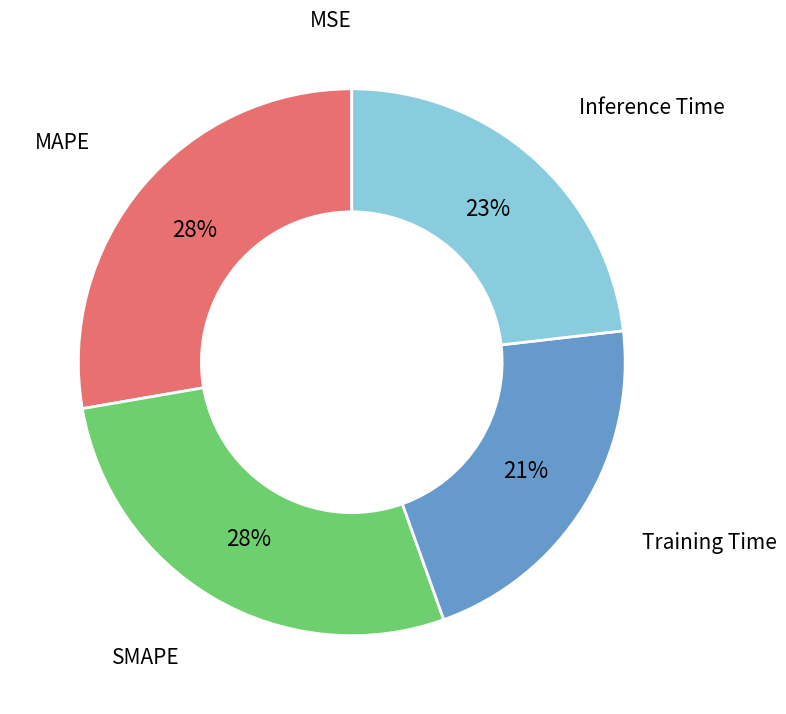

To the nearest percent, what is the average slice percentage?

20%